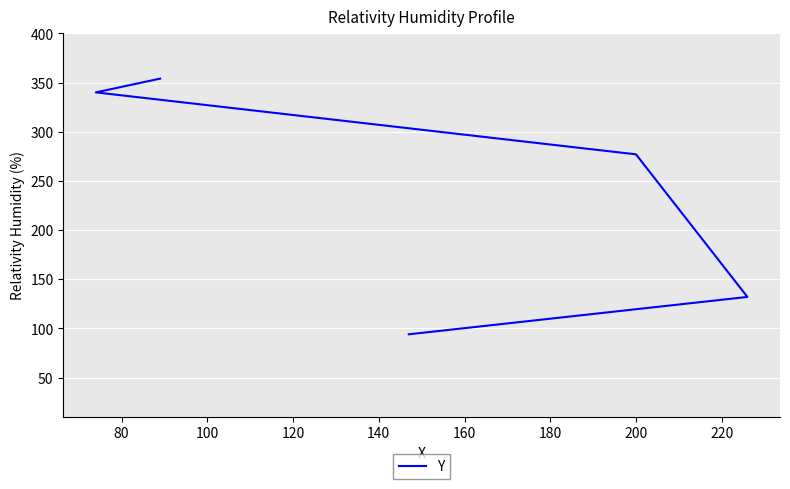

What is the greatest value displayed?

354